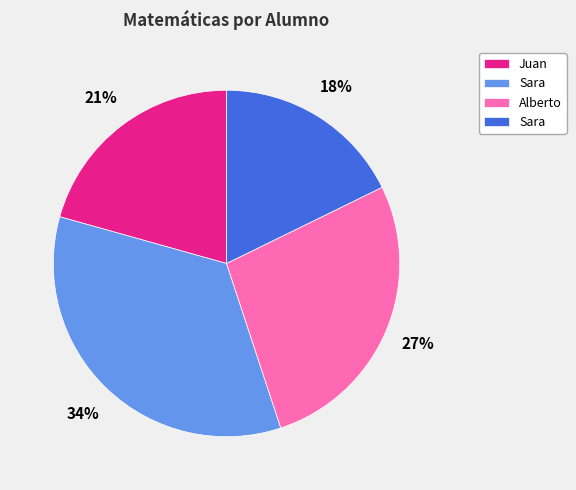

Does any single category account for the majority?

No